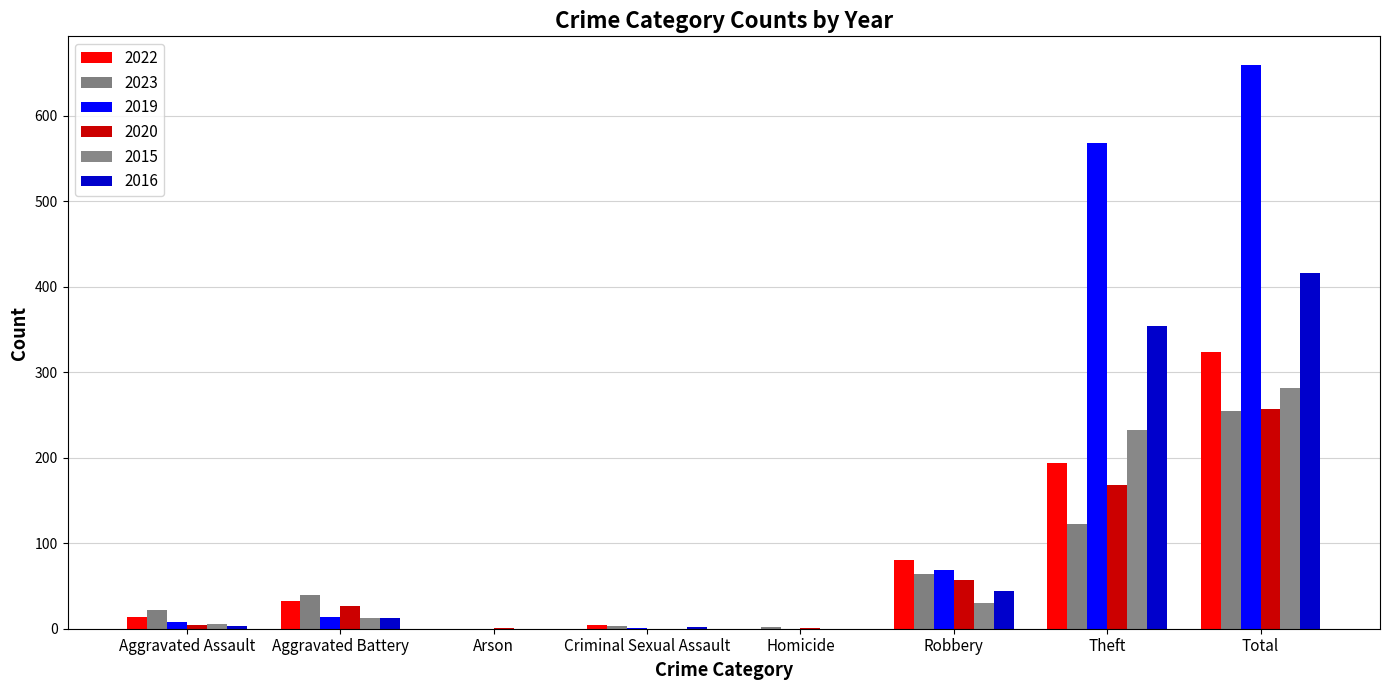

What is the difference between the maximum and minimum values in the 2023 series?

255